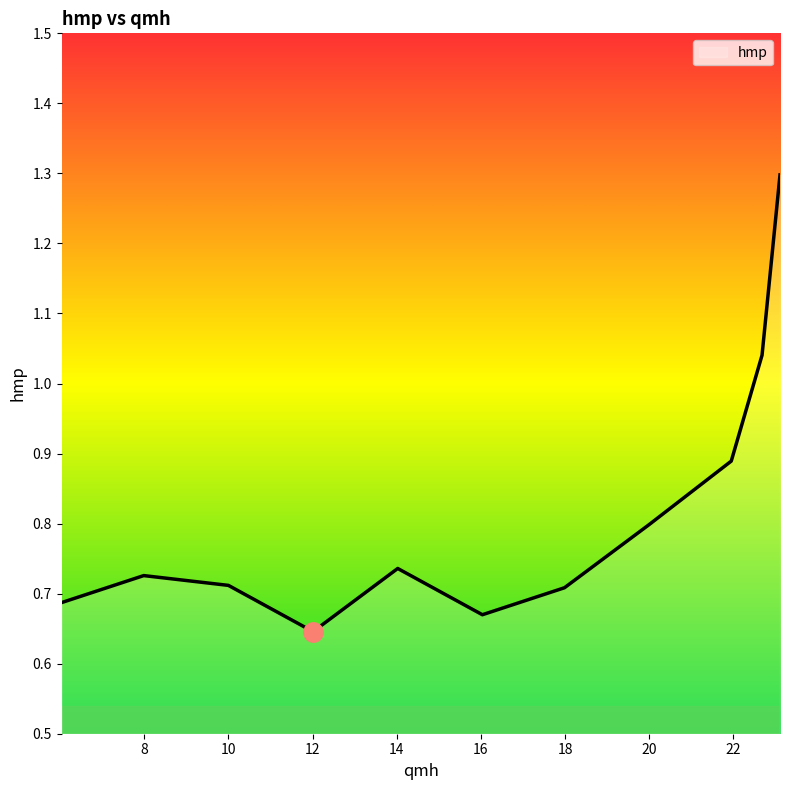

What is the maximum value shown in the chart?

1.3